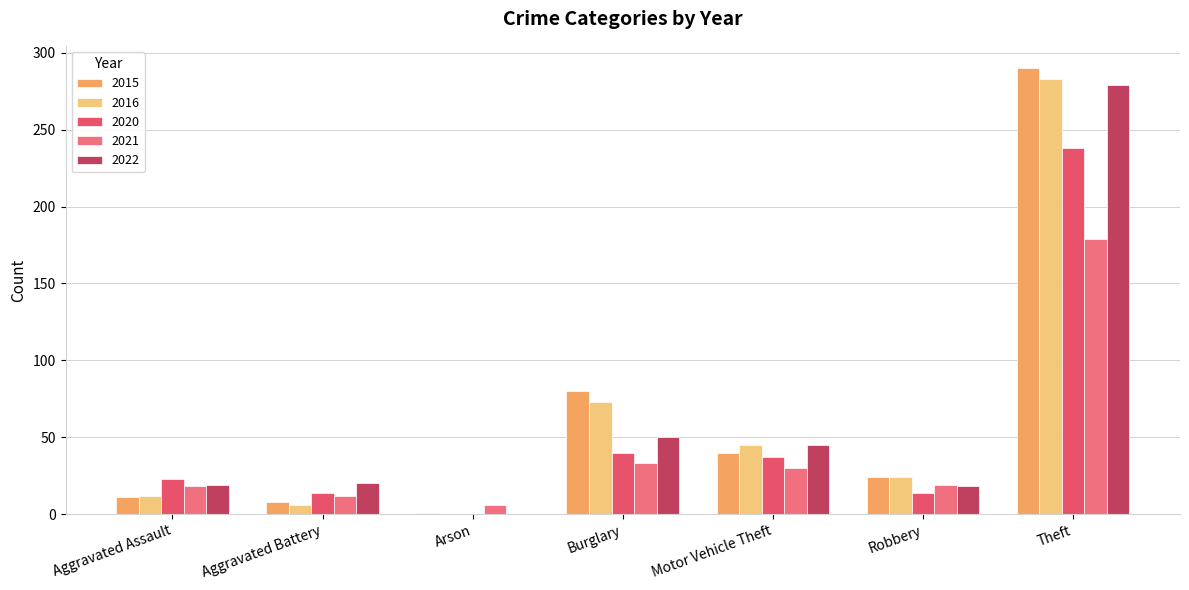

What is the total value across all series at Motor Vehicle Theft?

197